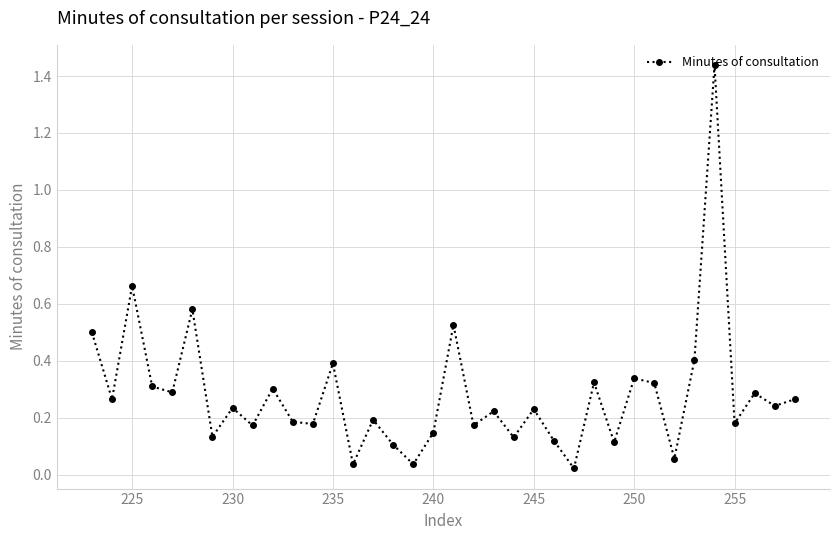

How many points are higher than both their immediate neighbors (excluding endpoints)?

13